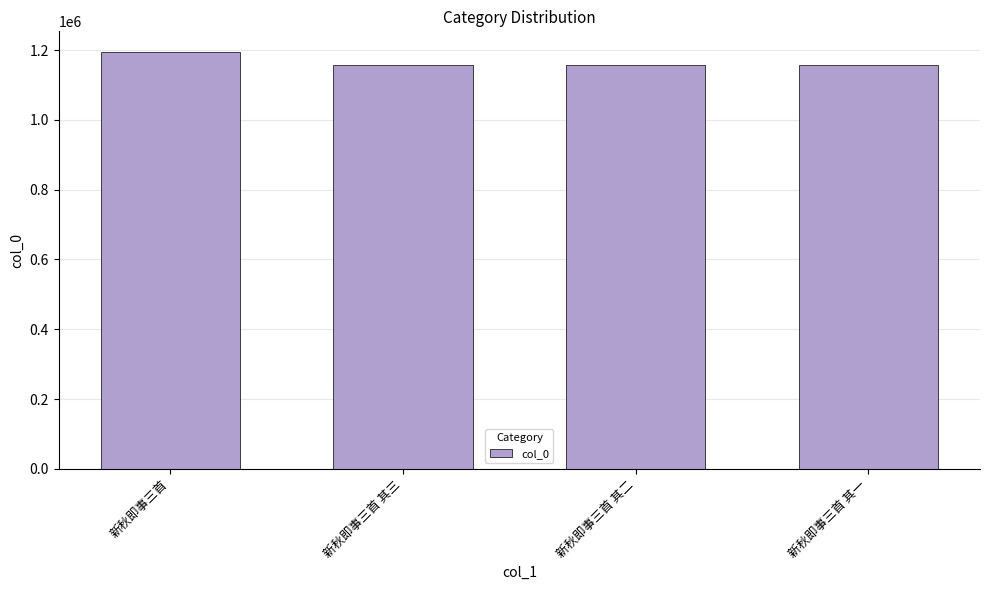

What position from the right is 新秋即事三首 其一?

1